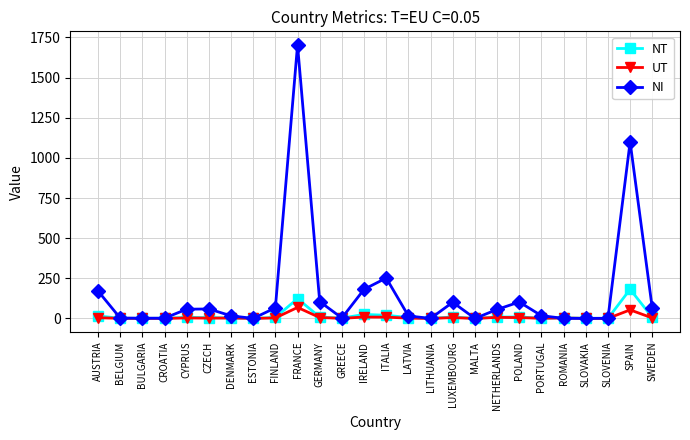

What is the spread (max minus min) of values at FRANCE?

1634.6